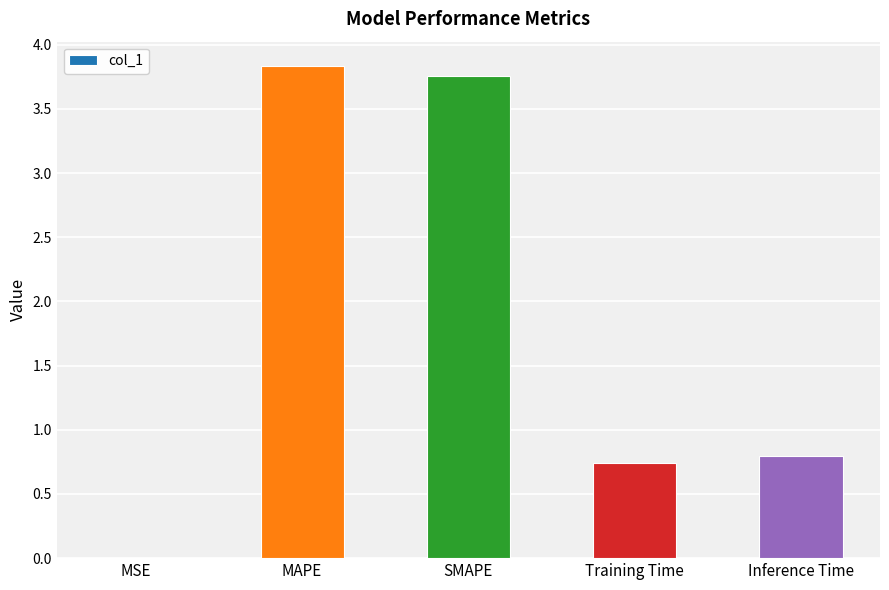

The chart shows a value of 0.8 at Inference Time. True or false?

True